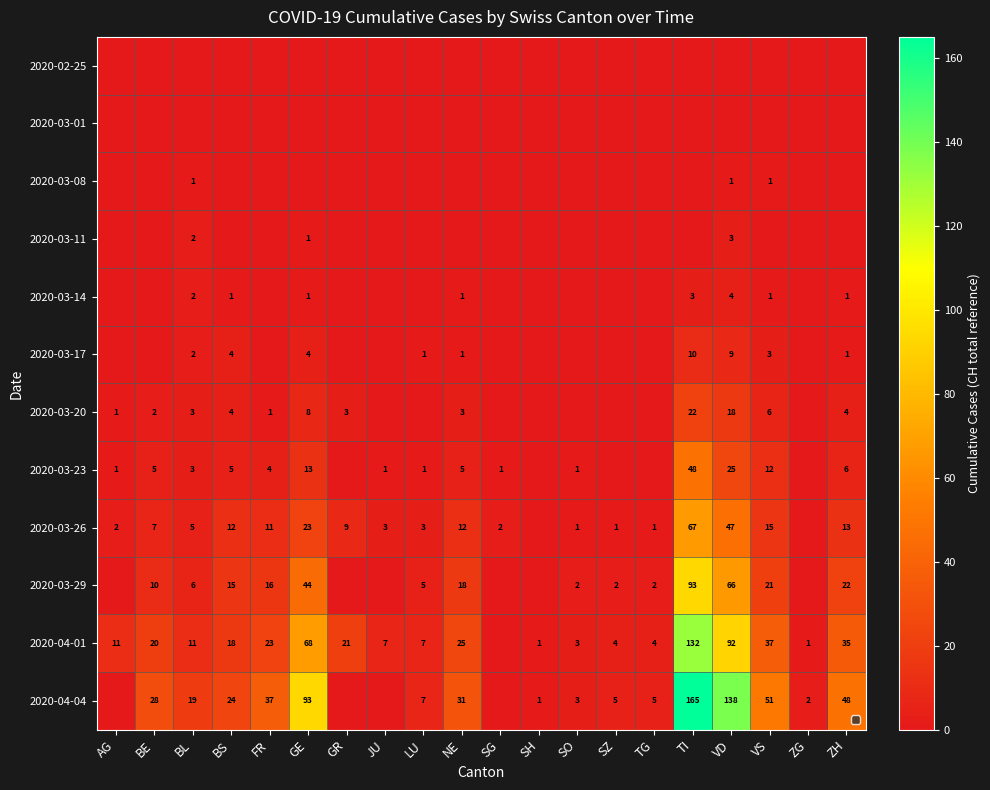

What is the difference between the 2020-03-29 values at LU and BS?

10